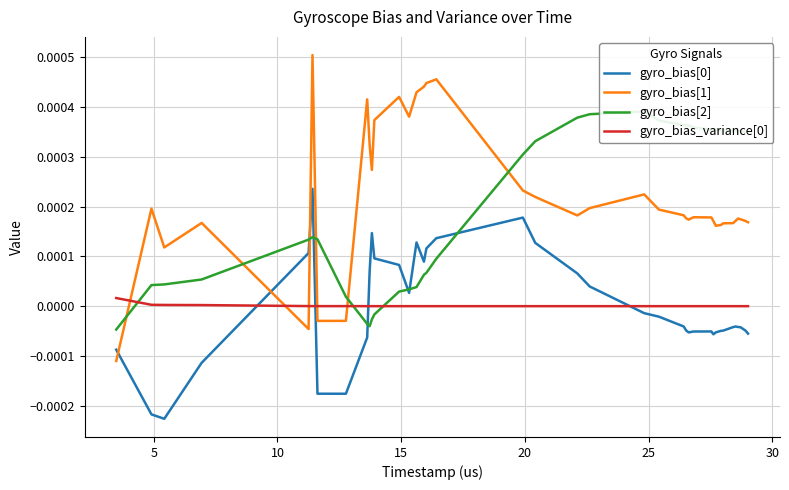

How many interior local peaks does the gyro_bias_variance[0] series have?

4